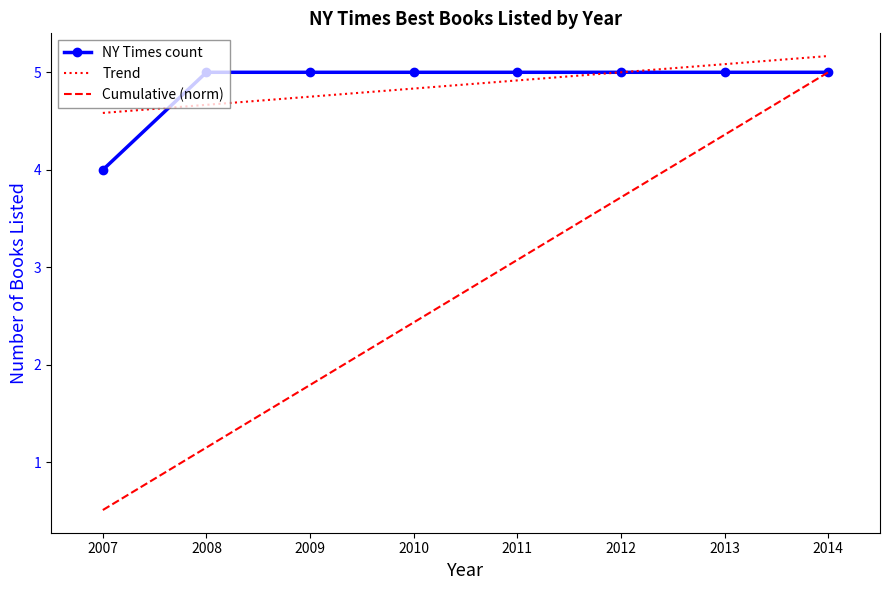

Rank the categories by Cumulative (norm) value from highest to lowest.

2014, 2013, 2012, 2011, 2010, 2009, 2008, 2007